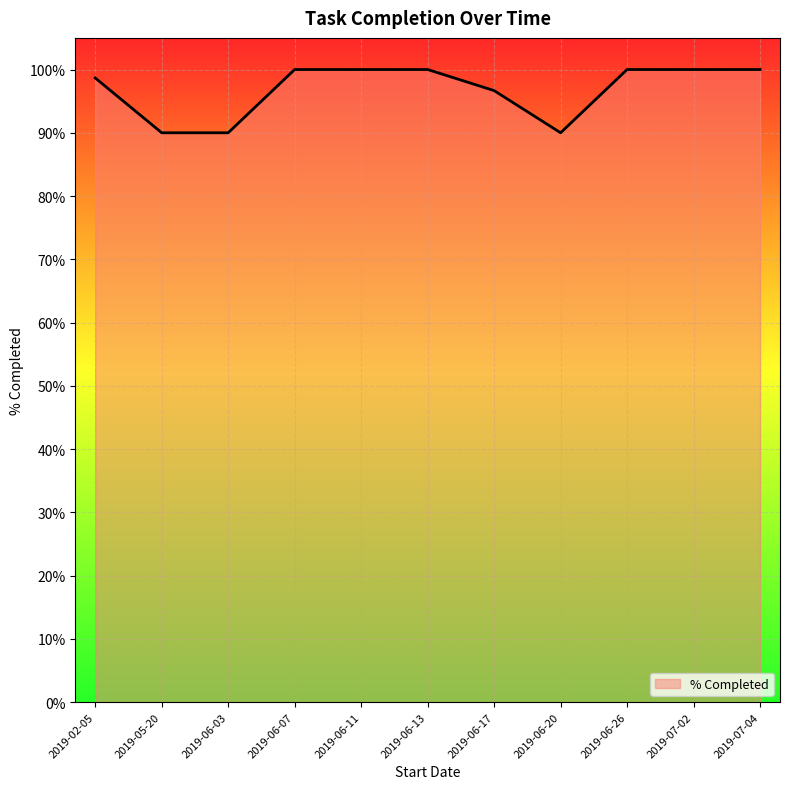

Does the chart display data point markers on the line(s)?

No